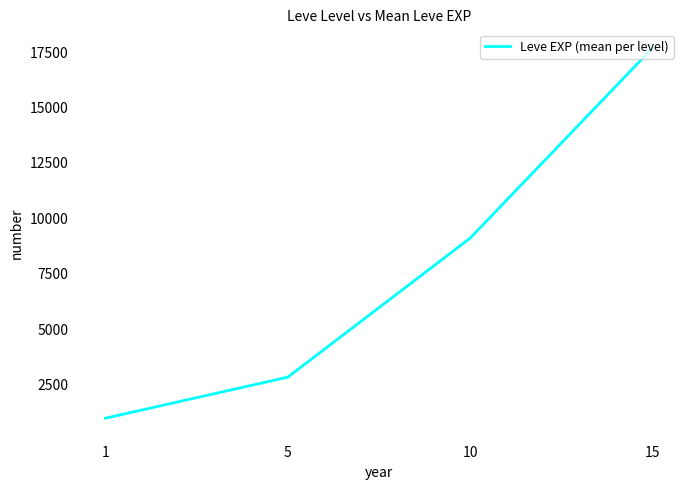

True or false: there are more than 0 points higher than both neighbors.

False